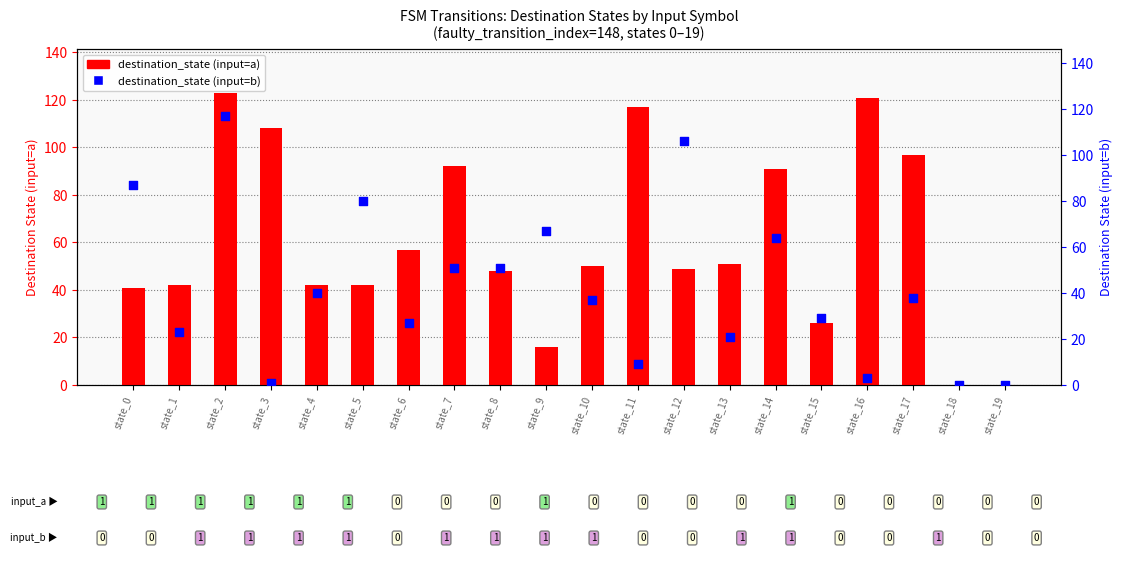

Which series contains the lowest Y value?

destination_state (input=a)